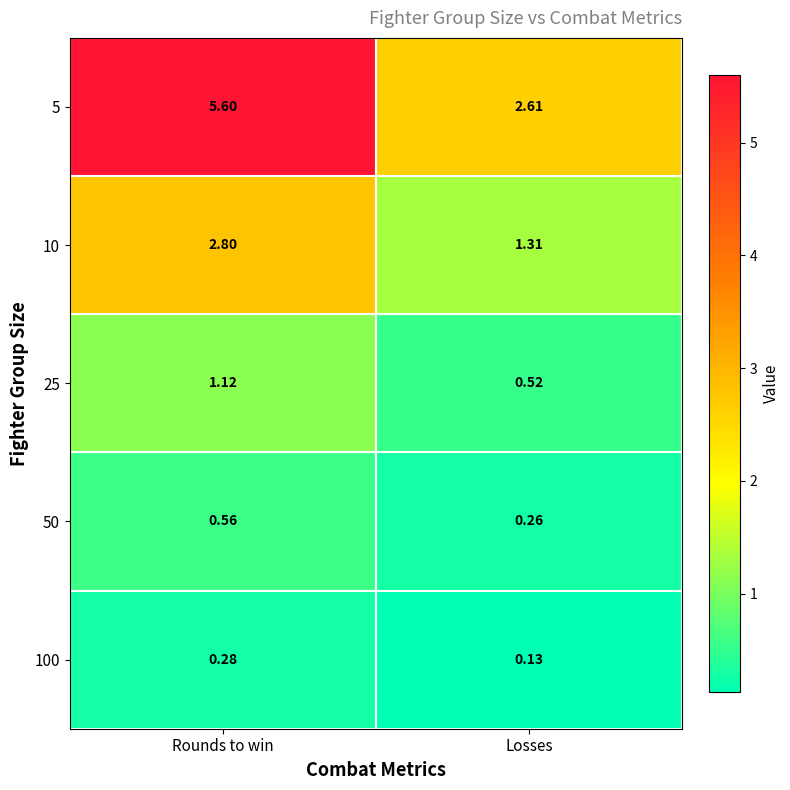

At which label does 10 first exceed 2?

Rounds to win